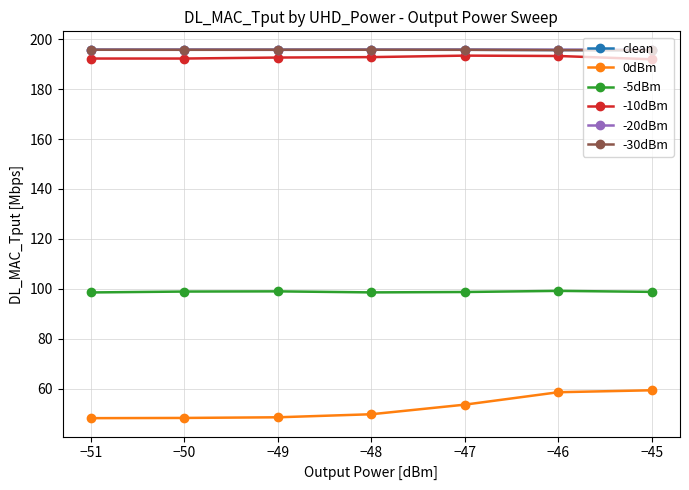

Is the value of -30dBm at −45 greater than the value of -10dBm at −45?

Yes